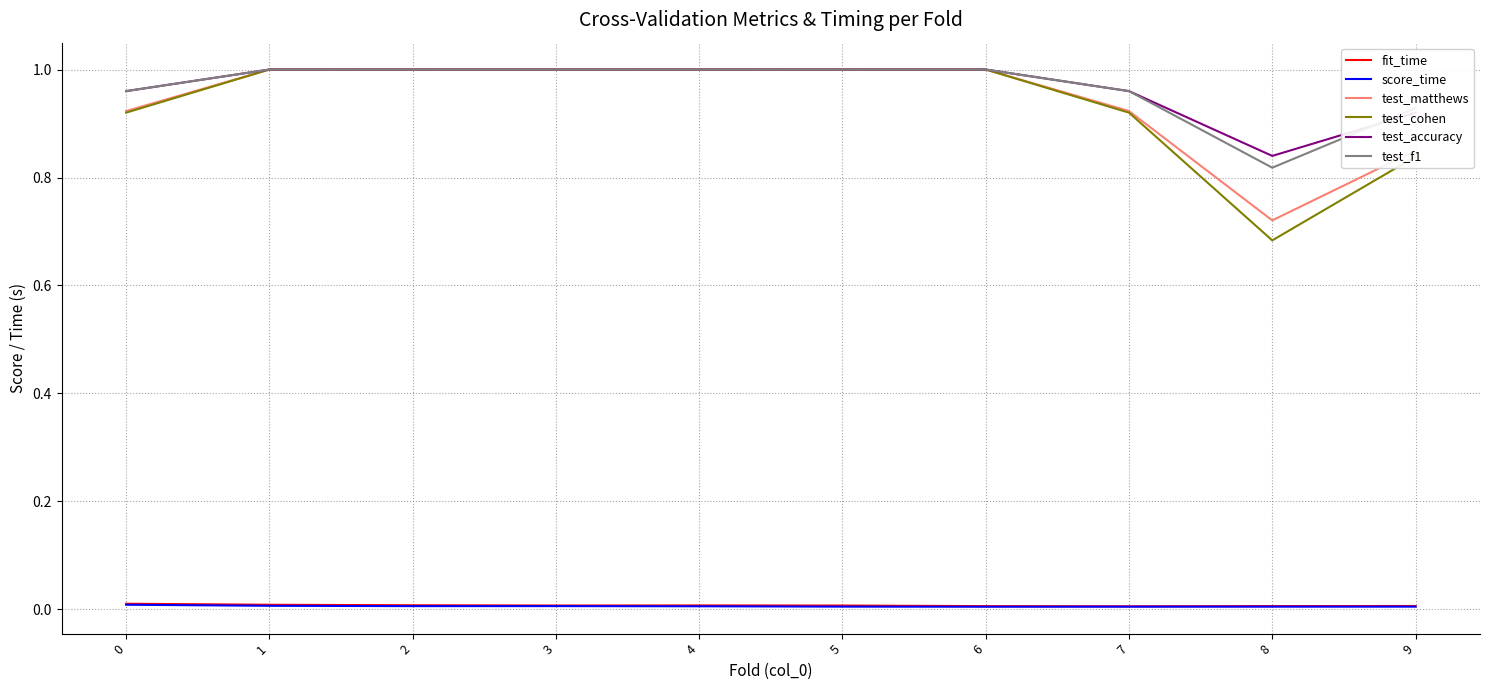

True or false: test_cohen and fit_time intersect in this chart.

False